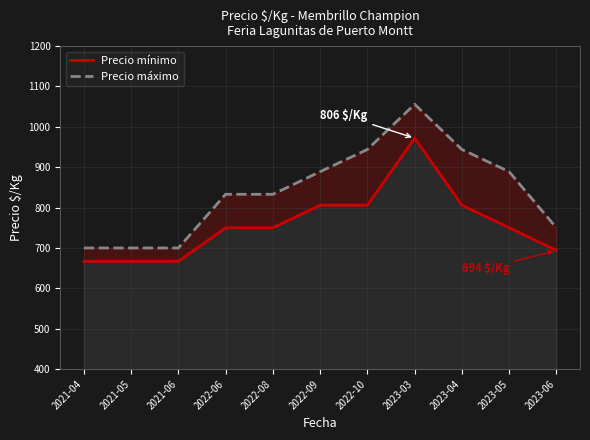

What is the label of the 2nd point from the right?

2023-05